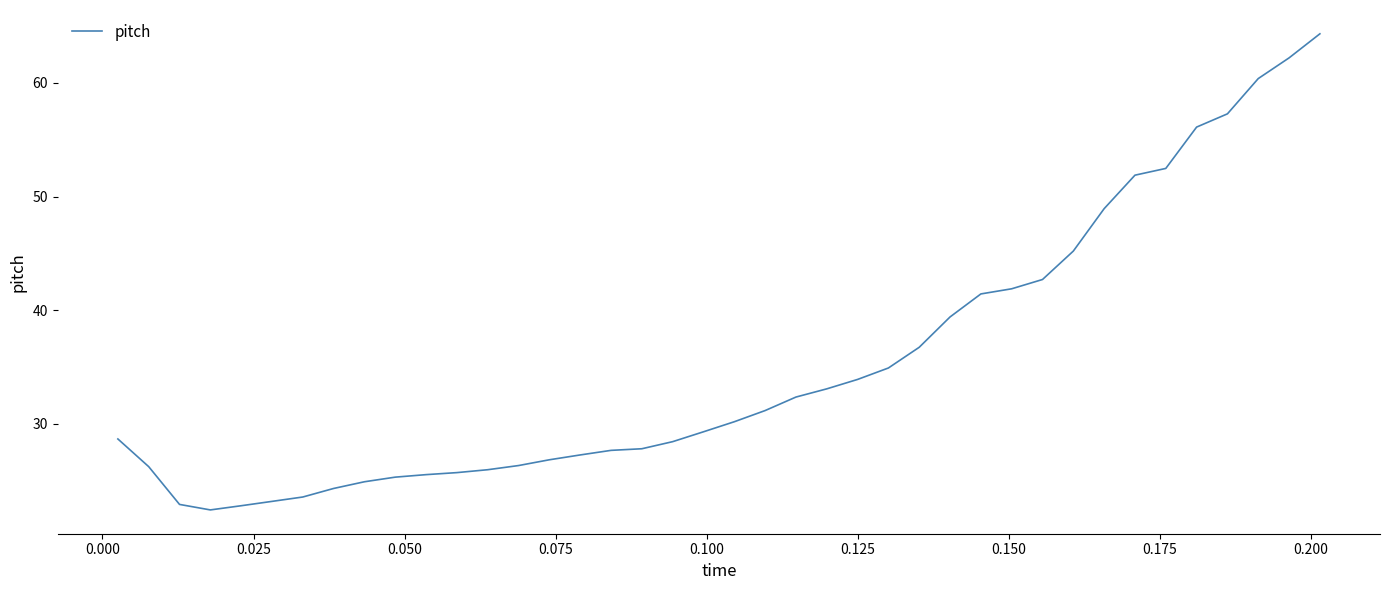

What is the smallest value displayed?

22.4